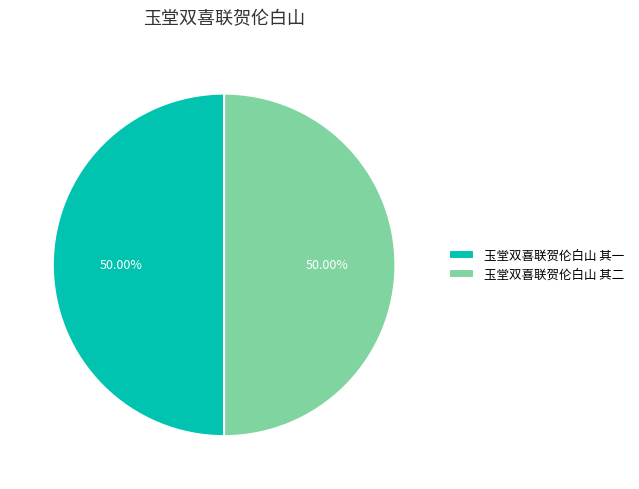

To the nearest percent, what percentage of the pie is 玉堂双喜联贺伦白山 其二?

50%